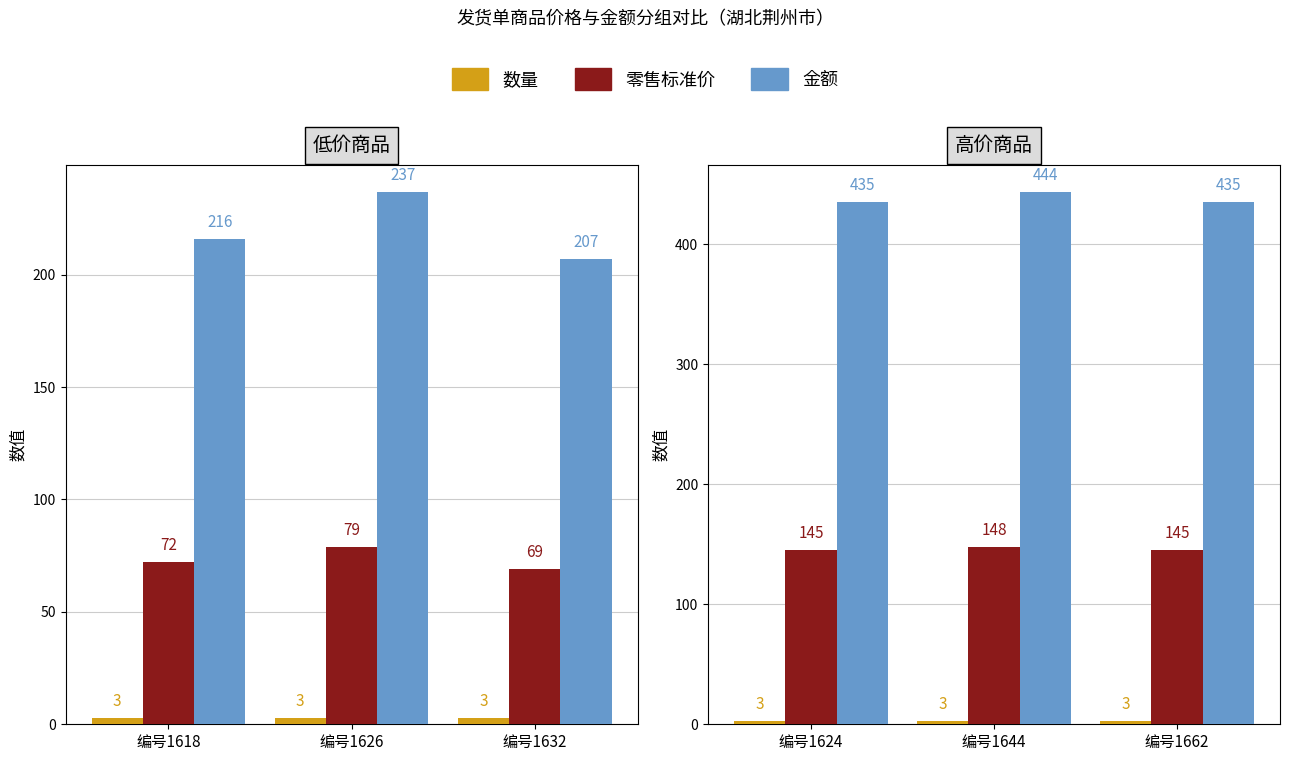

What is the value of the 数量 bar at the 3rd from the left?

3